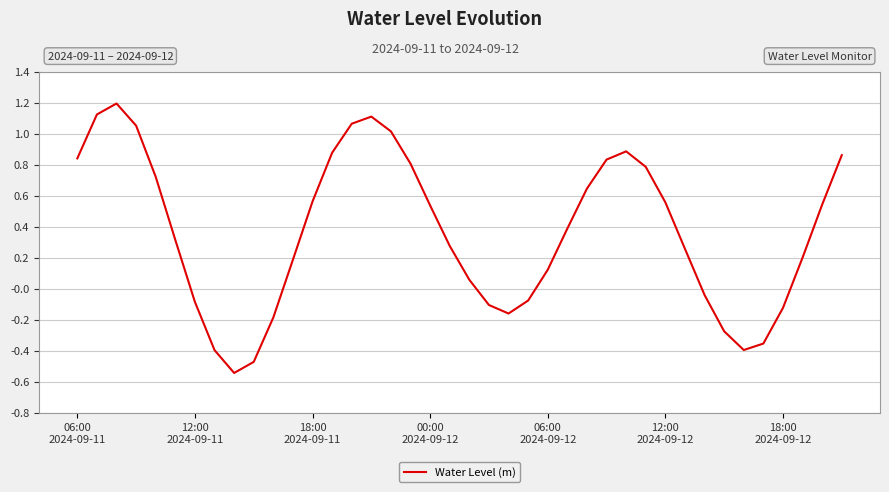

What is the maximum value shown in the chart?

1.2